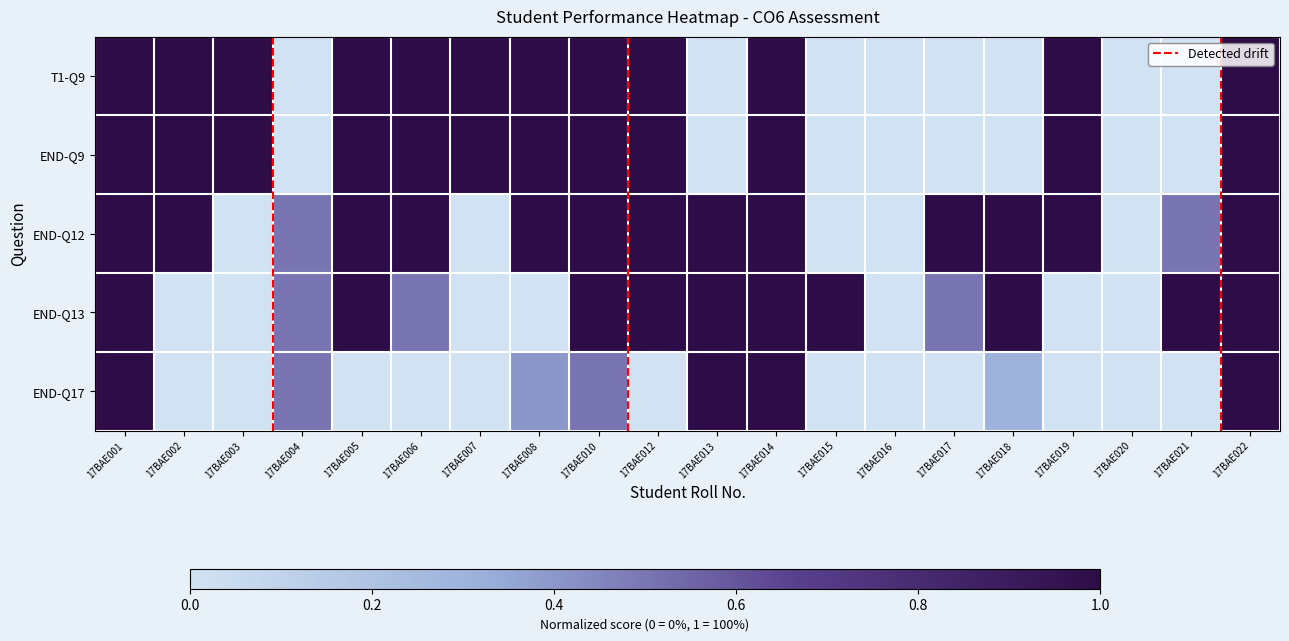

What is the sum of all END-Q9 values?

12.0